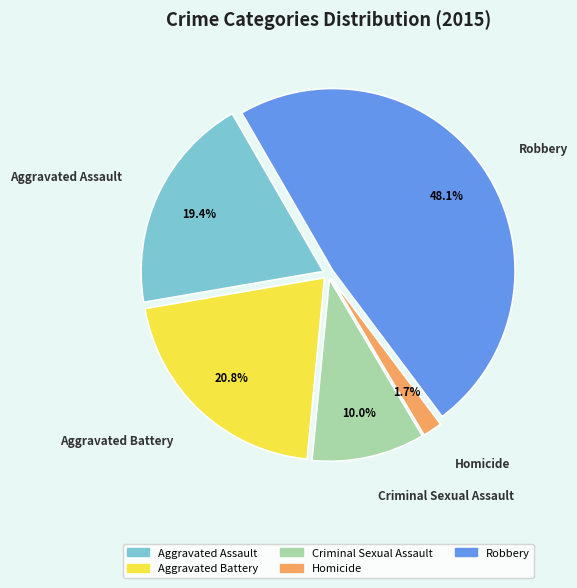

What is the ratio of the value at Aggravated Assault to the value at Robbery?

0.4